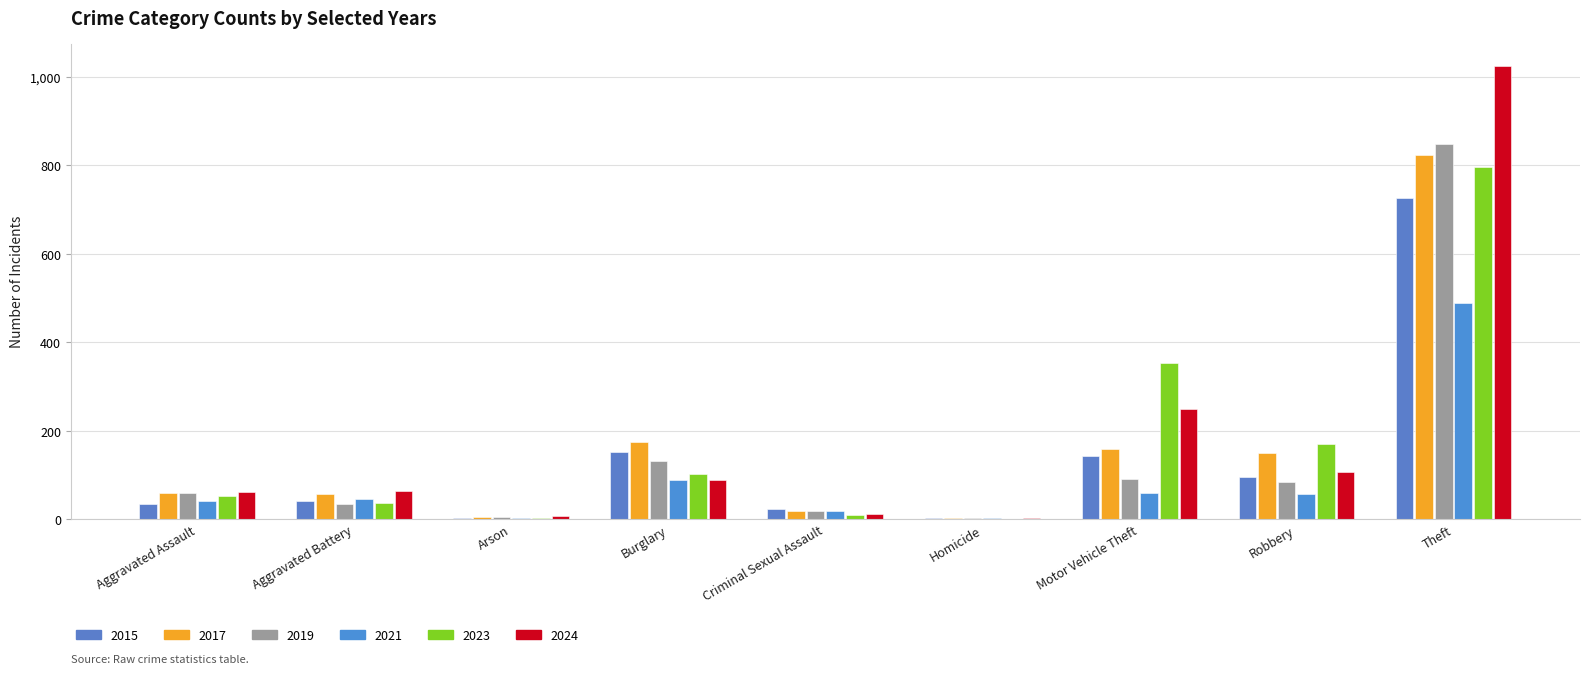

Count the number of categories in the chart.

9